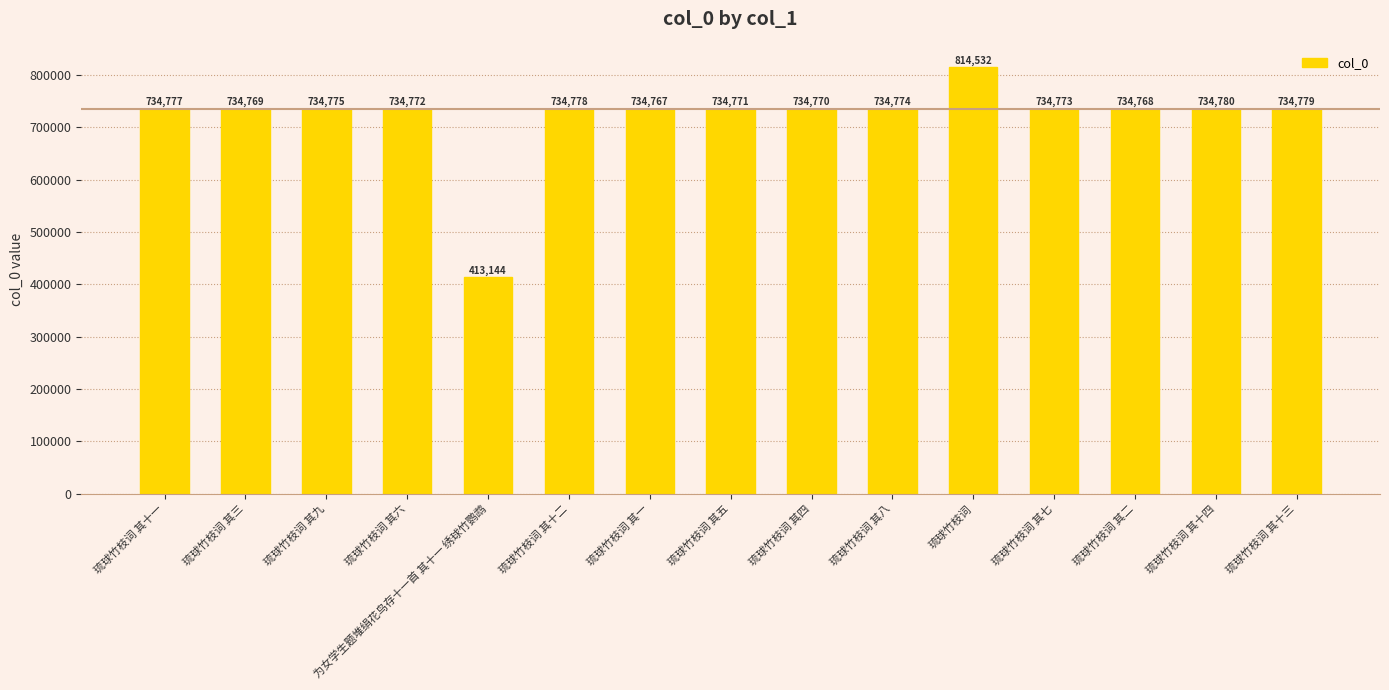

What is the change in value from 琉球竹枝词 其三 to 琉球竹枝词 其九?

+6